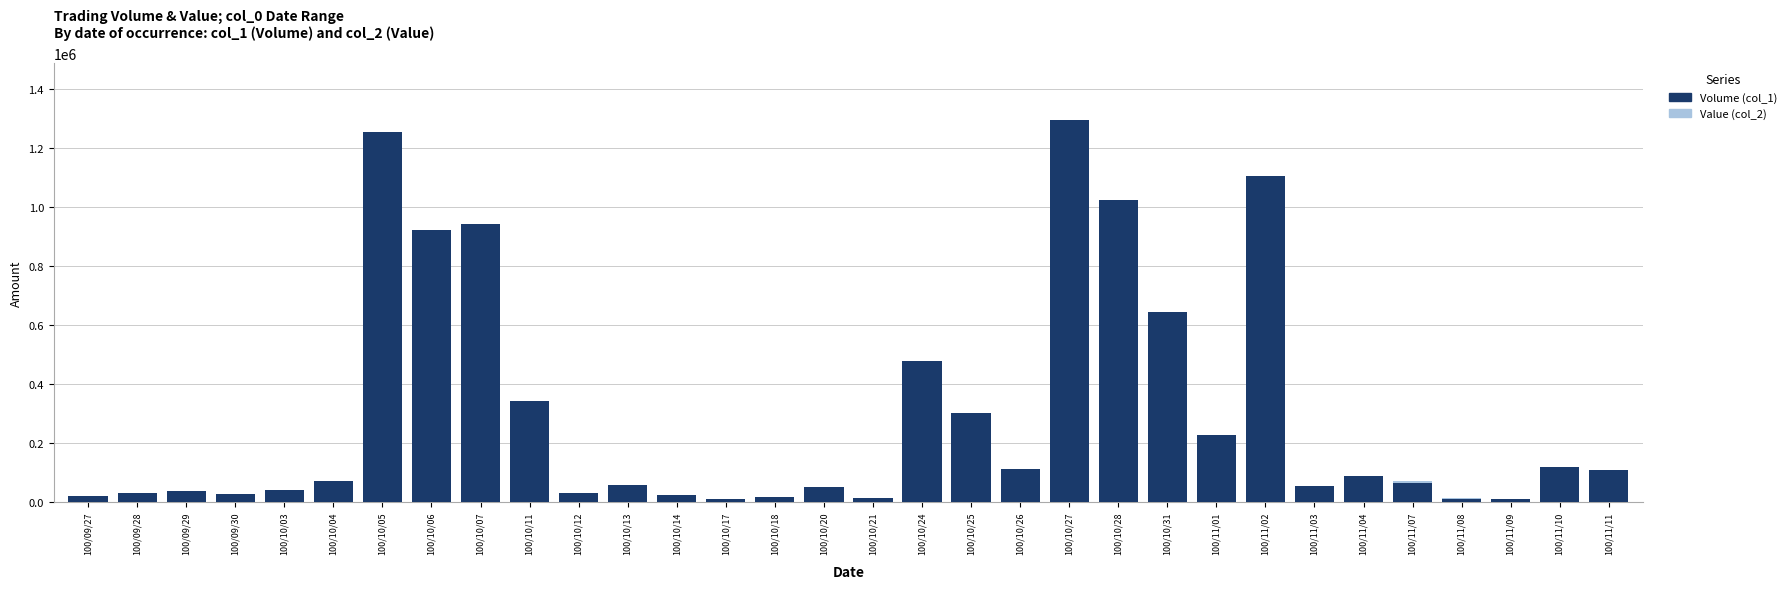

The Volume (col_1) series shows 300000 at 100/10/25. True or false?

True